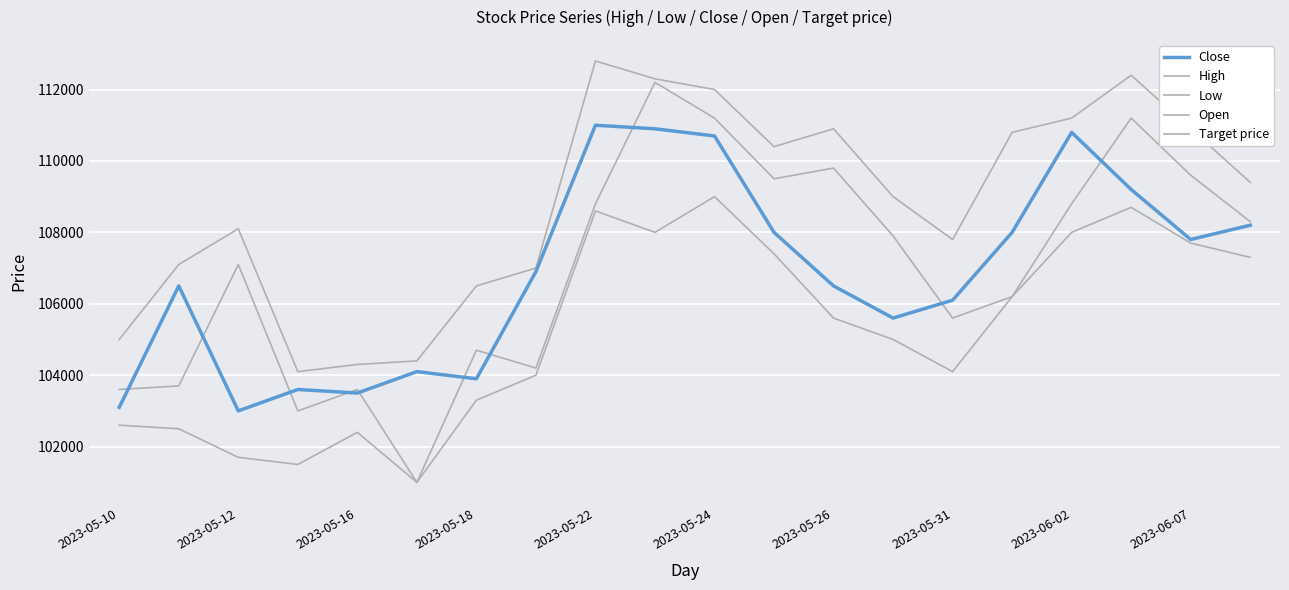

True or false: Low and Target price intersect in this chart.

False